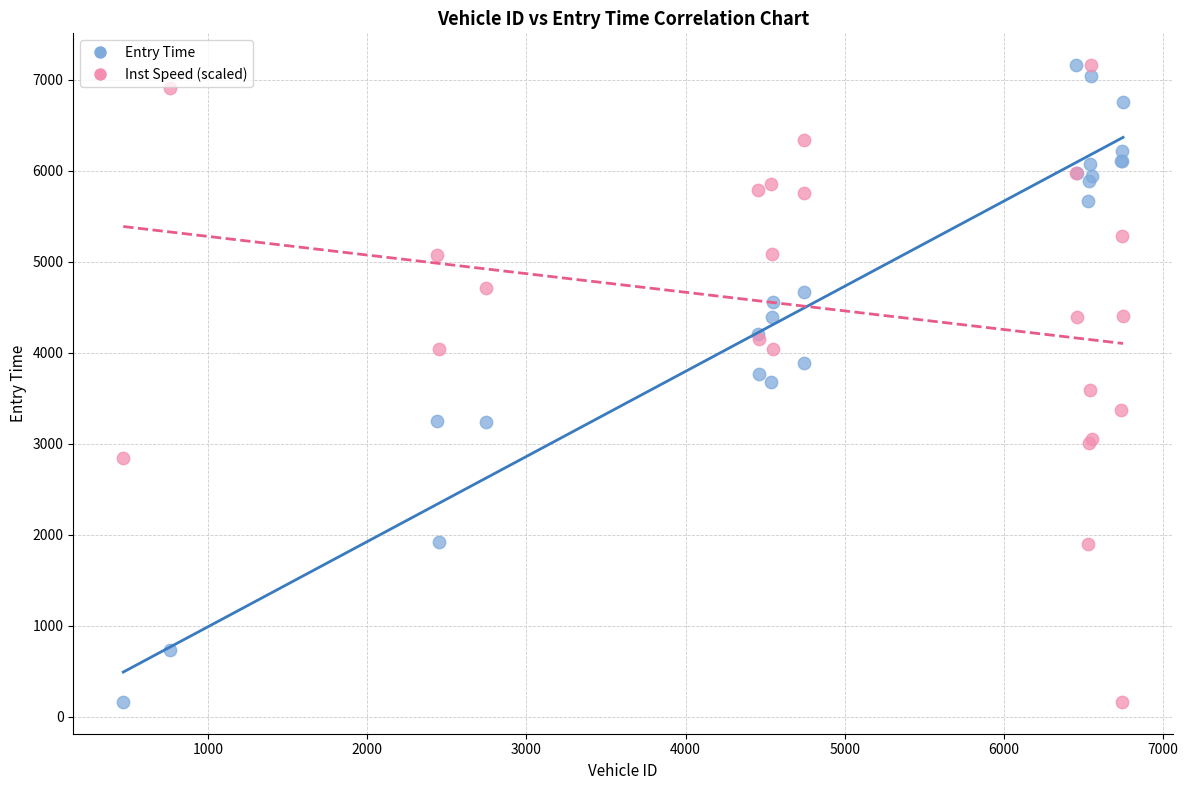

What is the X range (max minus min) for the scatter plot?

6283.0